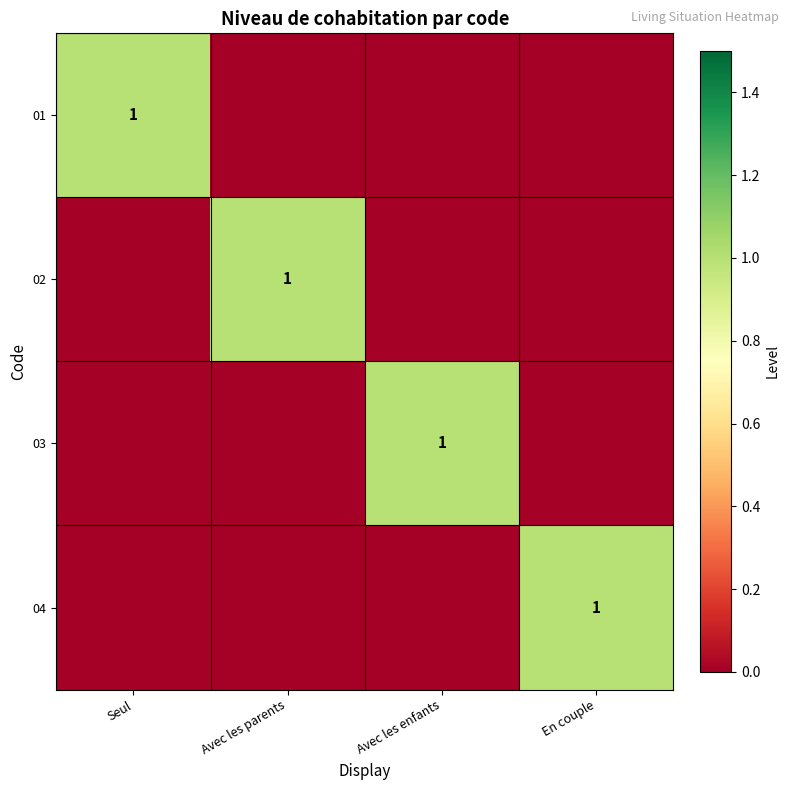

True or false: 03 has a value of 2 at Avec les enfants.

False